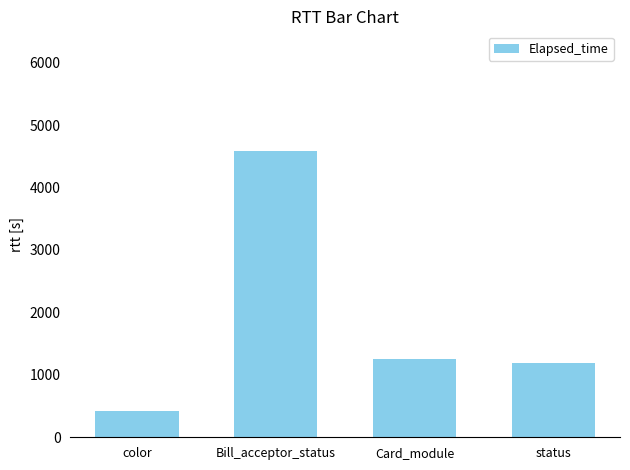

The chart shows a value of 4590.3 at Bill_acceptor_status. True or false?

True